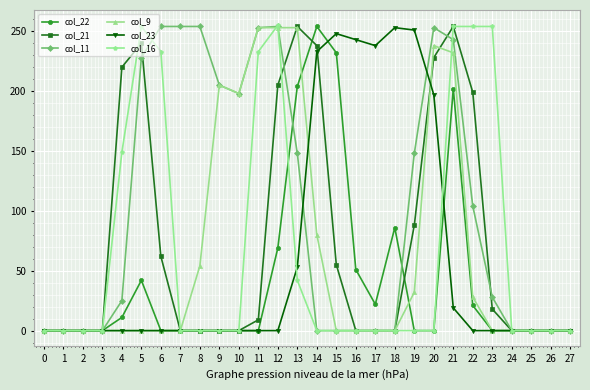

What value does the col_21 series have at 22?

199